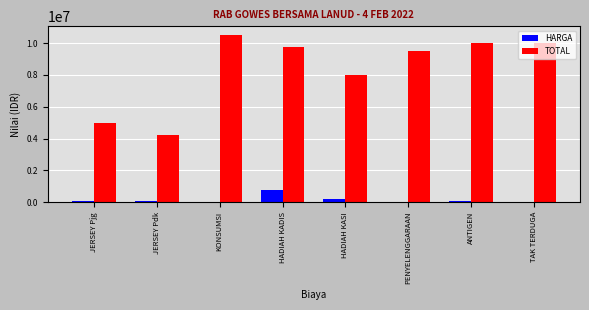

At which label is TOTAL closest to 7387500?

HADIAH KASI